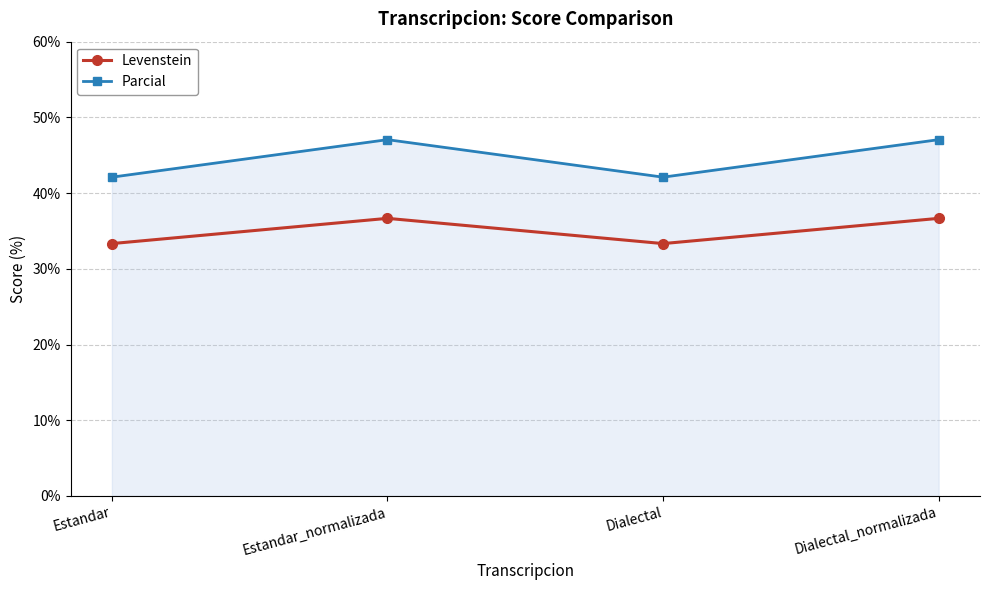

How many lines are shown in the chart?

2